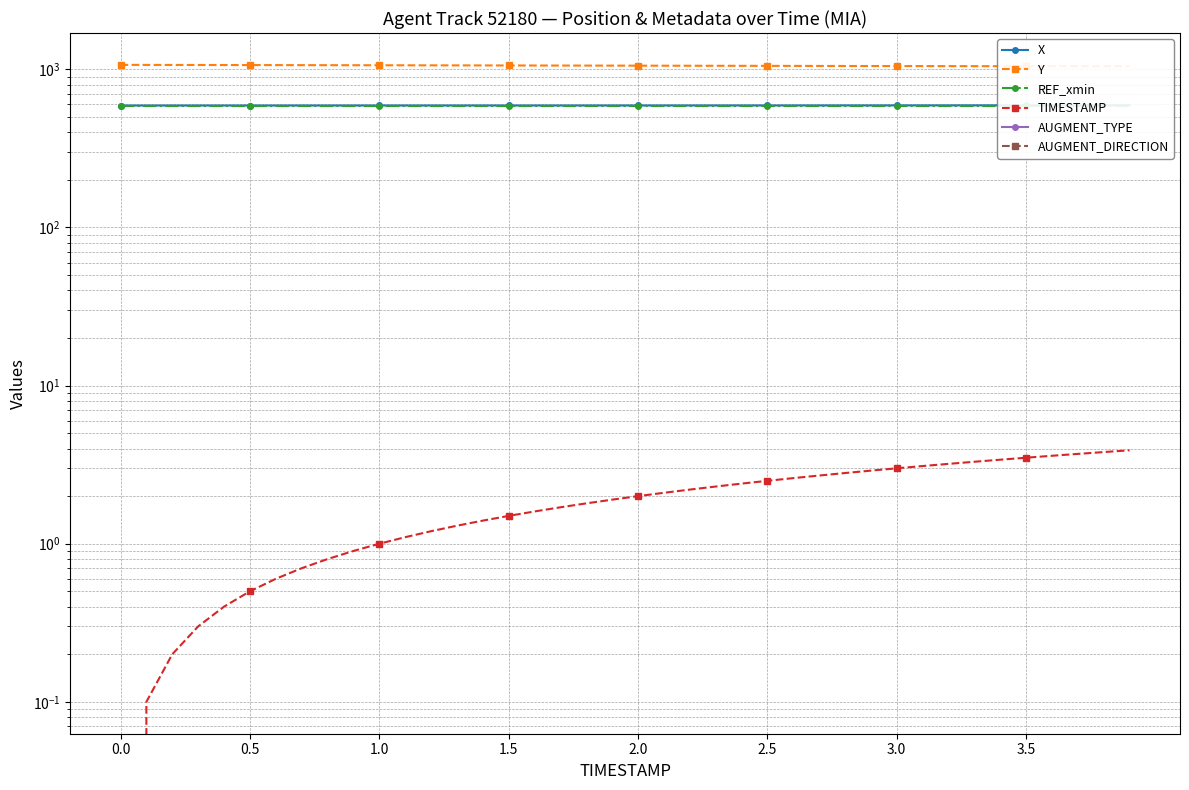

How many series are shown in this chart?

6